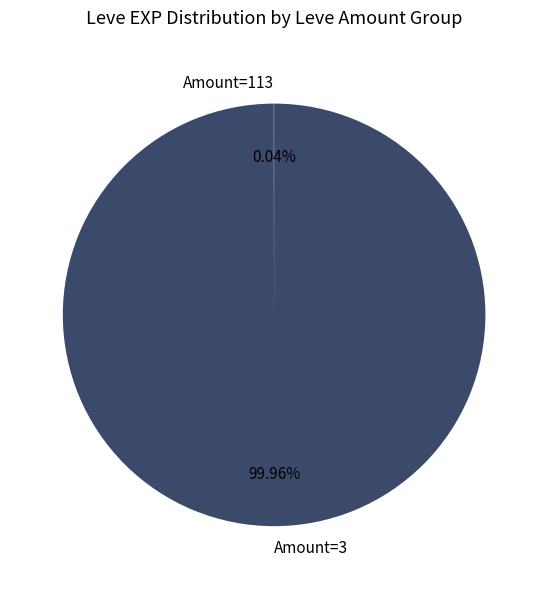

Which category accounts for the majority?

Amount=3